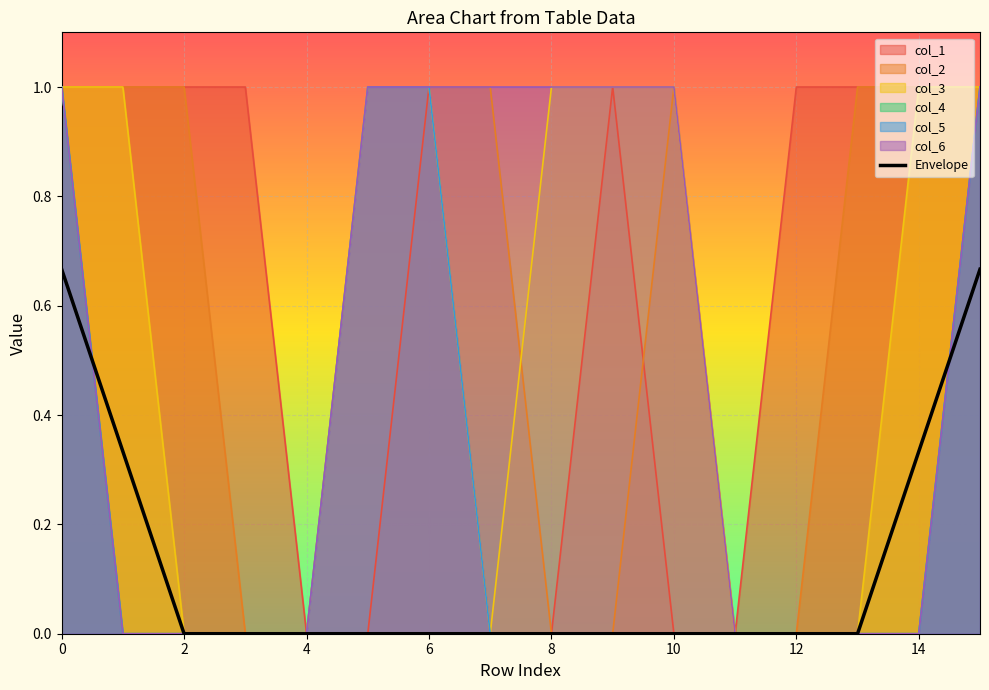

Where is col_6 nearest to the value 0?

1